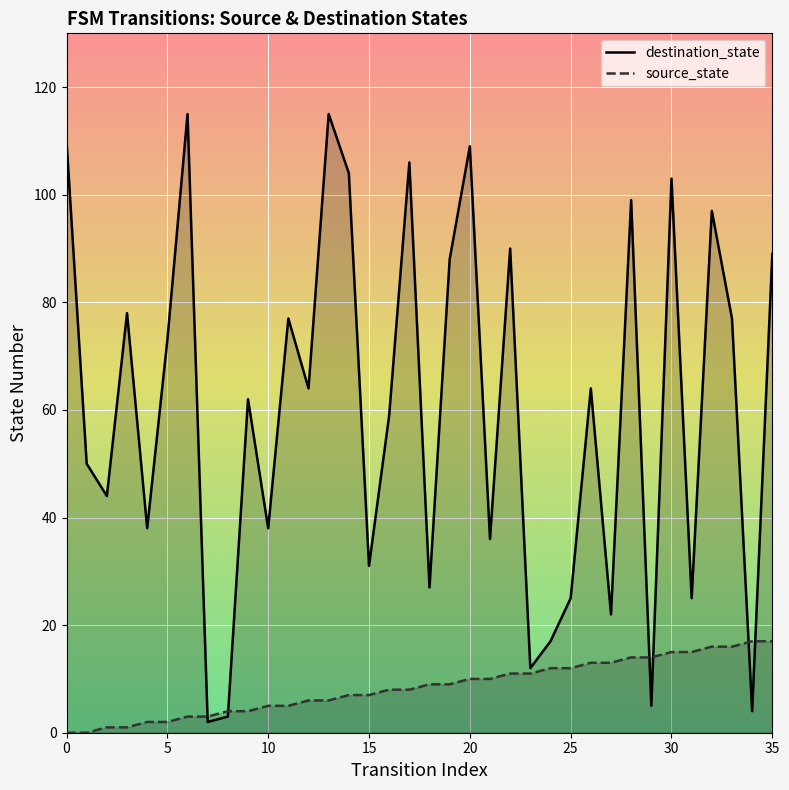

At how many categories does at least one series exceed 13?

33